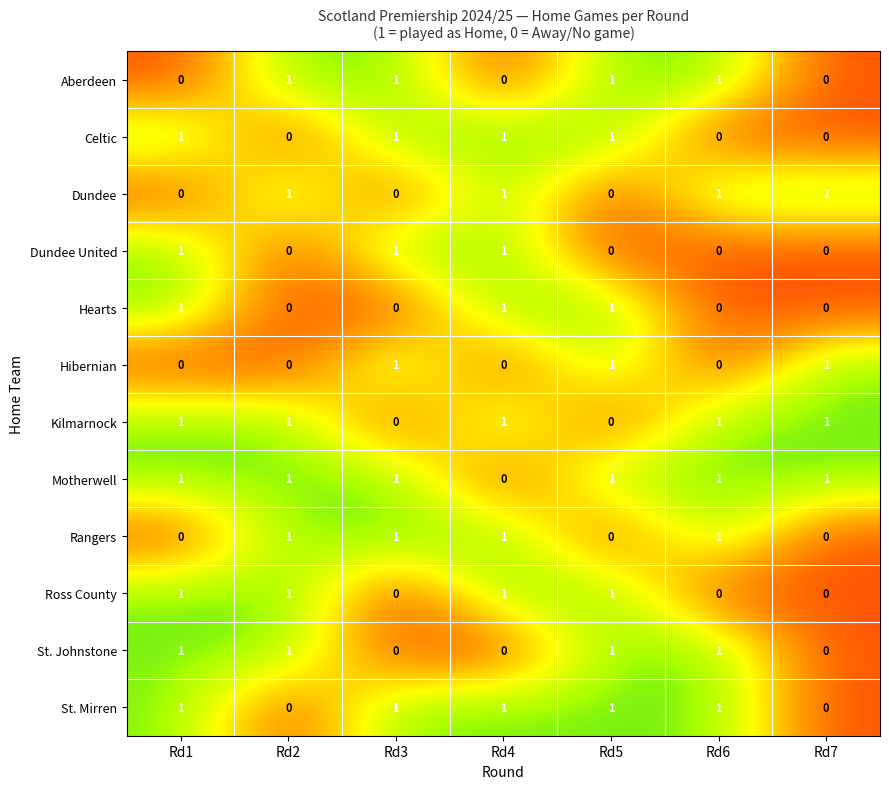

Count the Dundee values in the range 0 to 1.

7